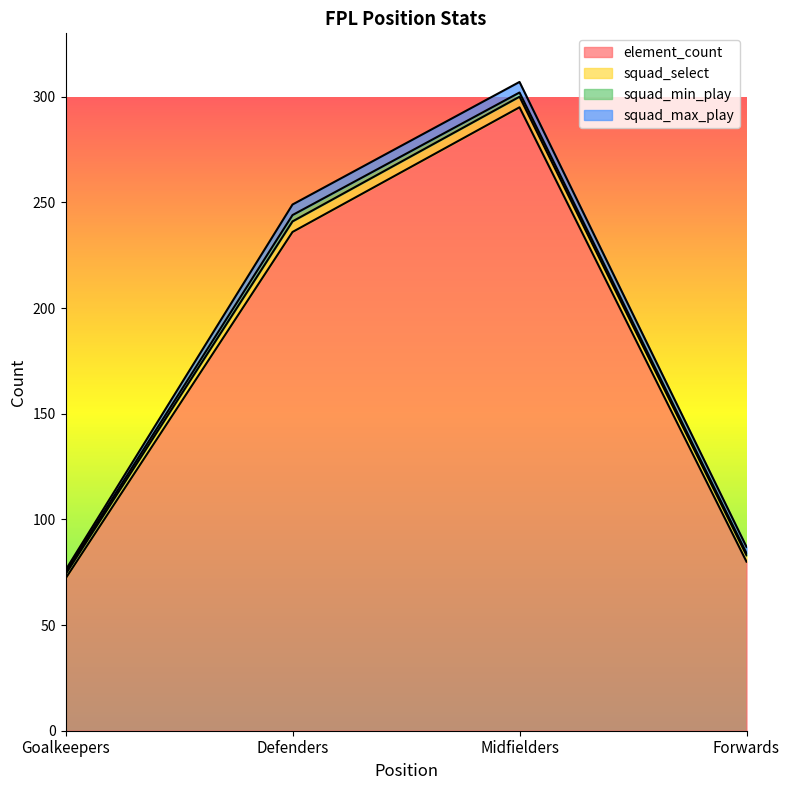

How many values in the element_count series exceed 236?

1